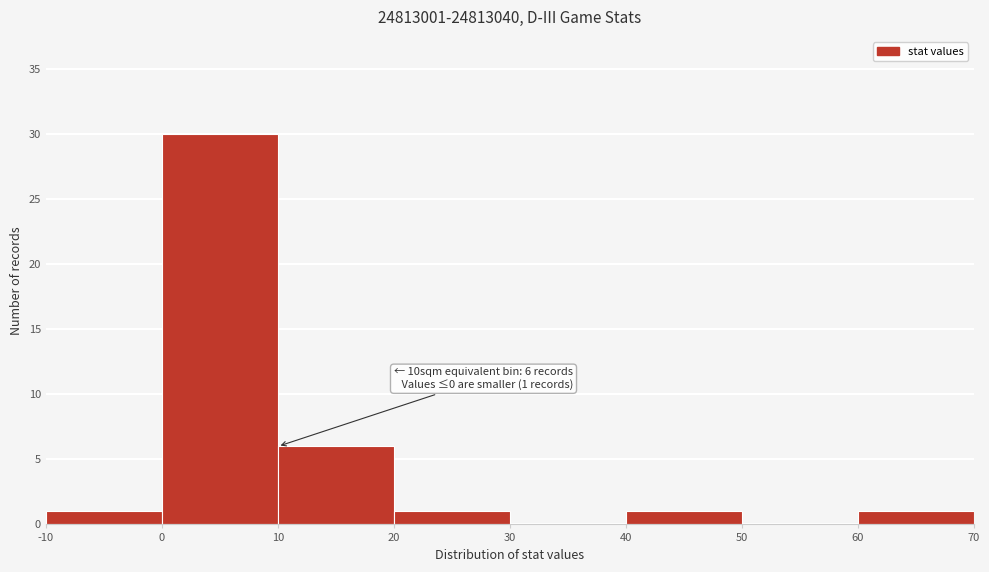

Which range on the x-axis has the tallest bar?

0 to 10